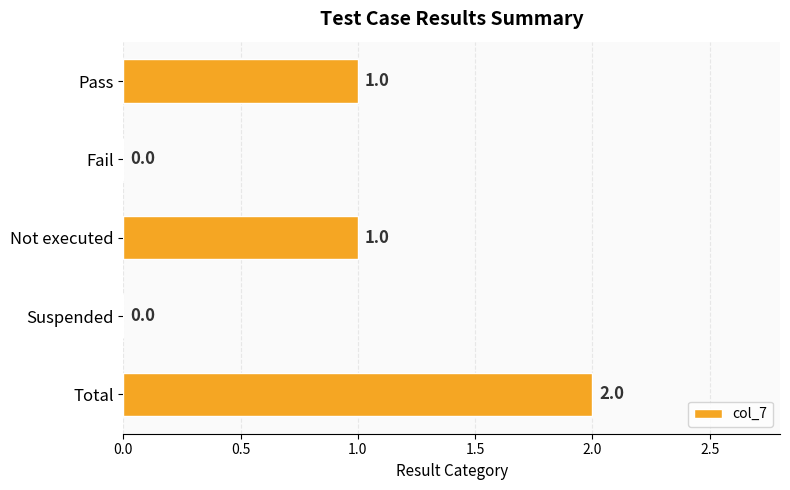

Which category has the highest value across all series?

Total